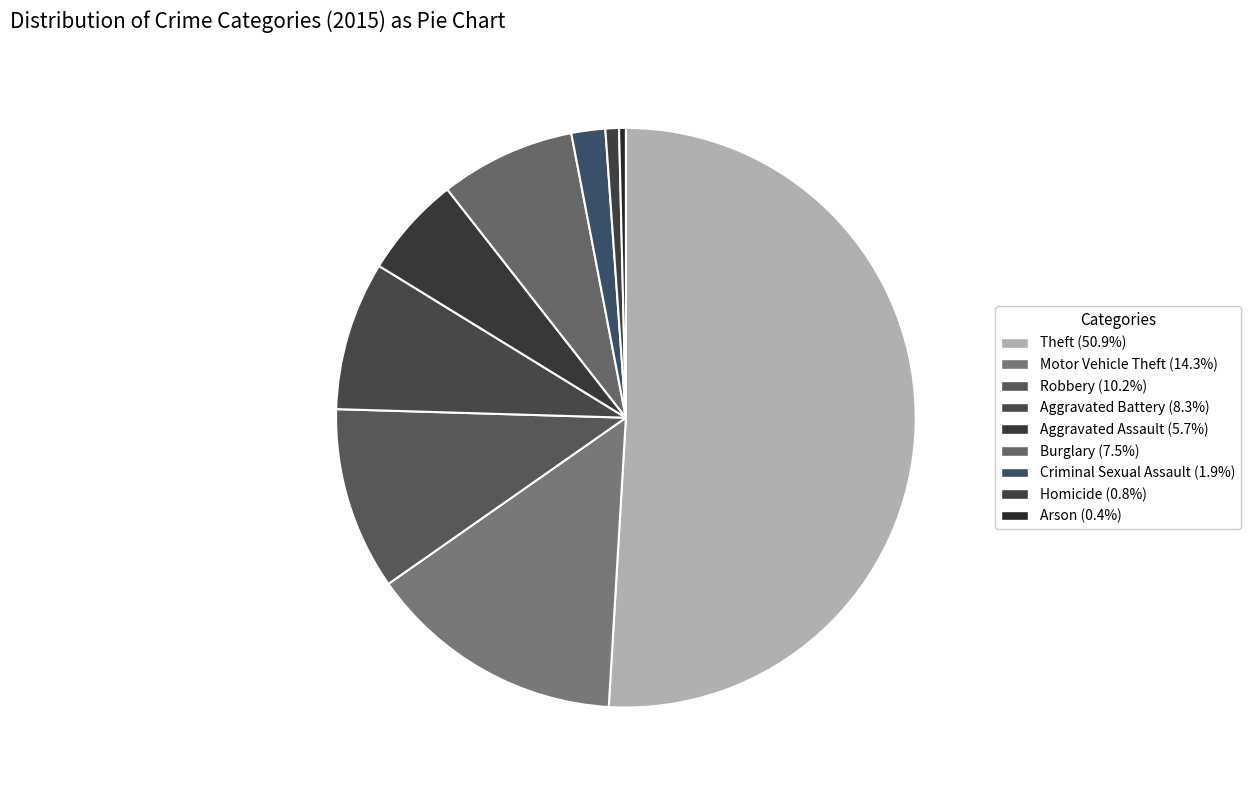

Rank the categories by value from lowest to highest.

Arson, Homicide, Criminal Sexual Assault, Aggravated Assault, Burglary, Aggravated Battery, Robbery, Motor Vehicle Theft, Theft